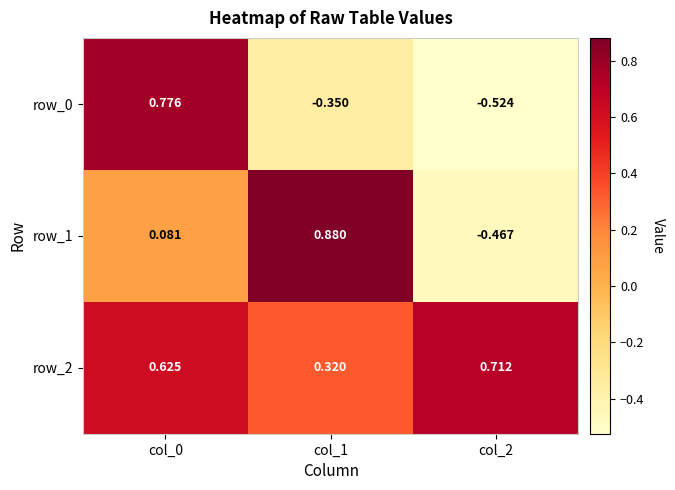

What is the minimum value for row_2?

0.3